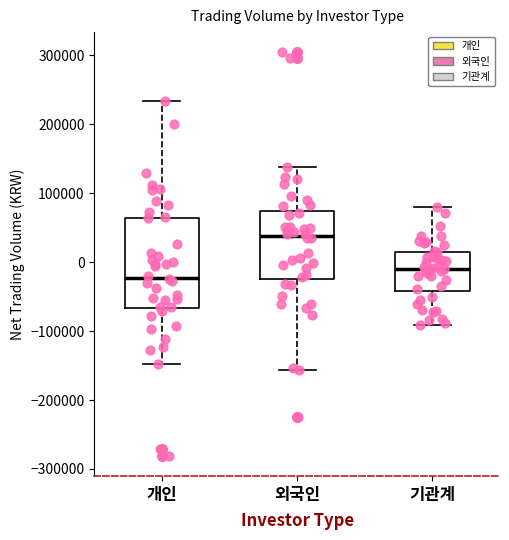

Reading left to right, transcribe this box plot: for each box, give where its median line is, the range the box spans, and where its two whiskers end, as read against the y-axis. The values are not printed on the chart, so give them approximately, as read against the axis.

개인: median -20000, box -70000 to 60000, whiskers -150000 to 230000
외국인: median 40000, box -20000 to 70000, whiskers -160000 to 140000
기관계: median -10000, box -40000 to 20000, whiskers -90000 to 80000